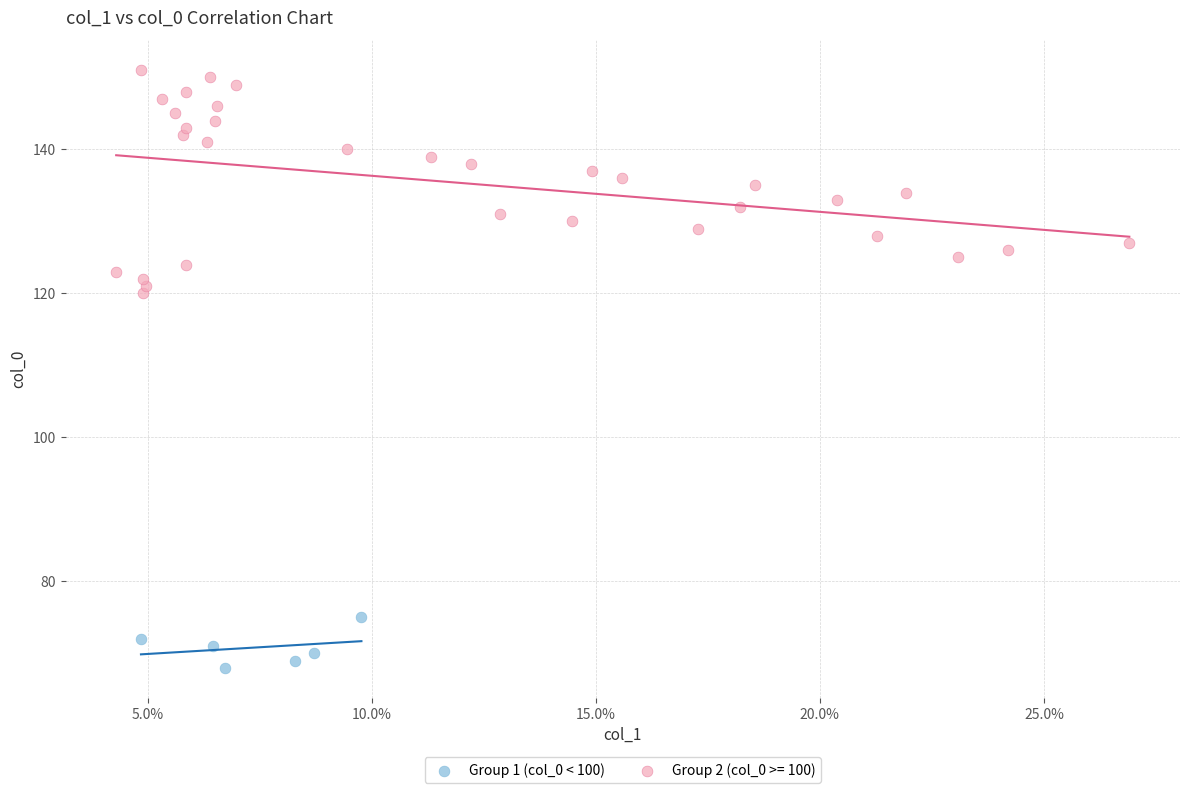

Which series reaches the minimum Y coordinate?

Group 1 (col_0 < 100)